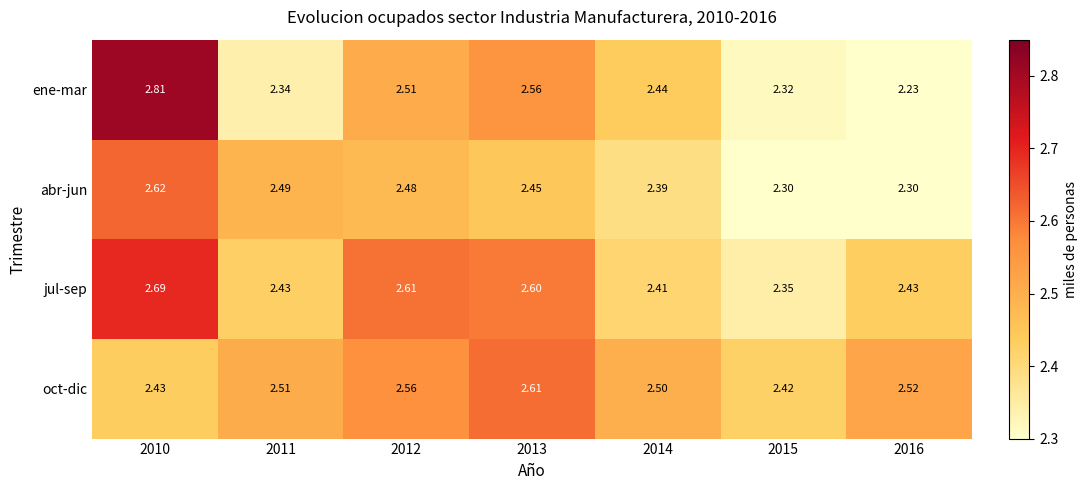

Which series has the largest range (max minus min)?

ene-mar